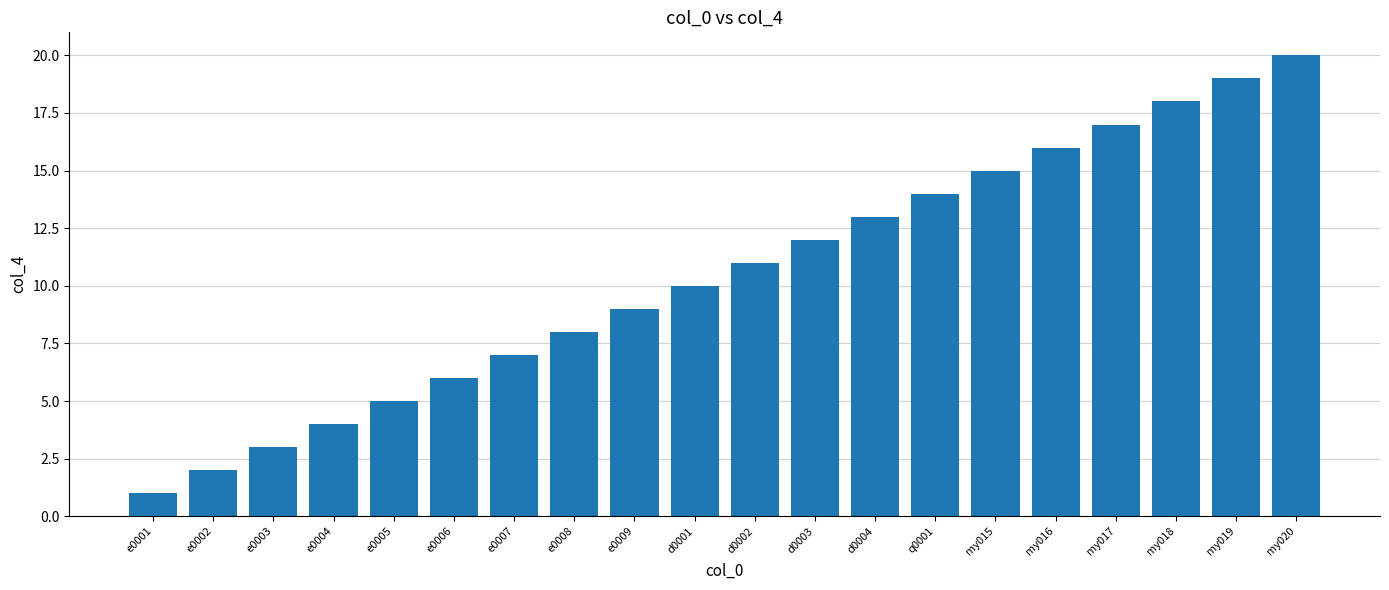

Which has a higher value, my015 or my017?

my017